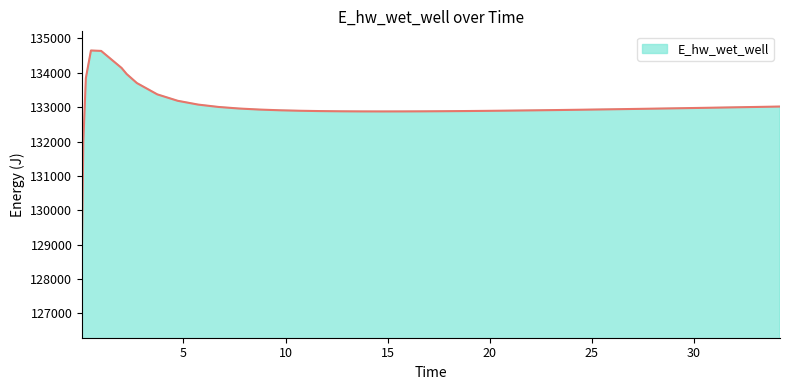

What is the greatest value displayed?

134650.3